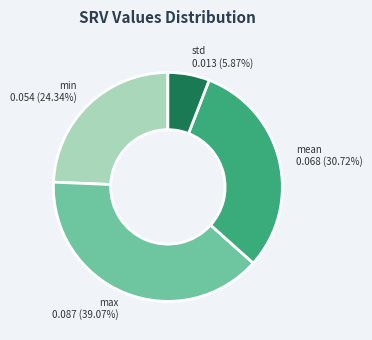

To the nearest percent, what is the difference between the largest and smallest slice percentages?

33%